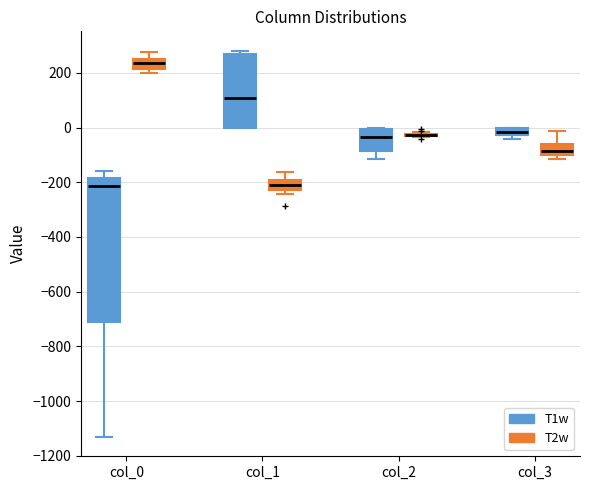

Which box is the tallest, from its lower edge to its upper edge?

col_0 (T1w)